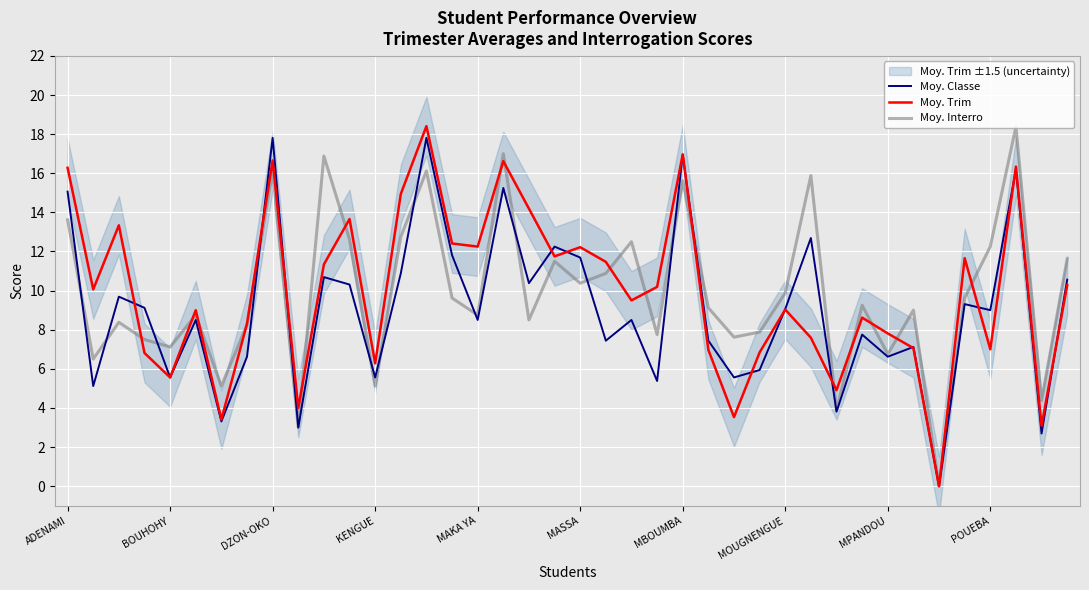

True or false: Moy. Classe has a value of 6.7 at 18.

False